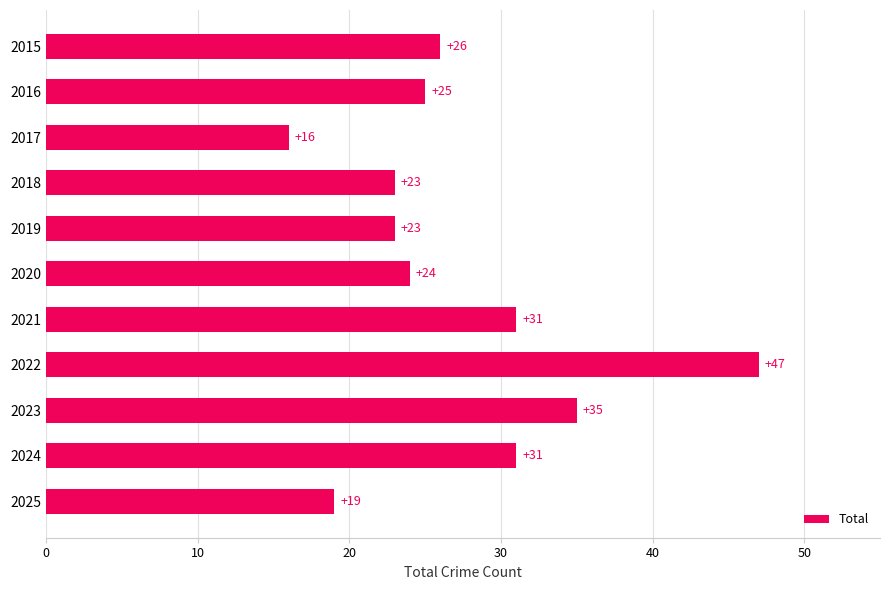

Reading top to bottom, extract all data points from this chart.

2015=26	2016=25	2017=16	2018=23	2019=23	2020=24	2021=31	2022=47	2023=35	2024=31	2025=19